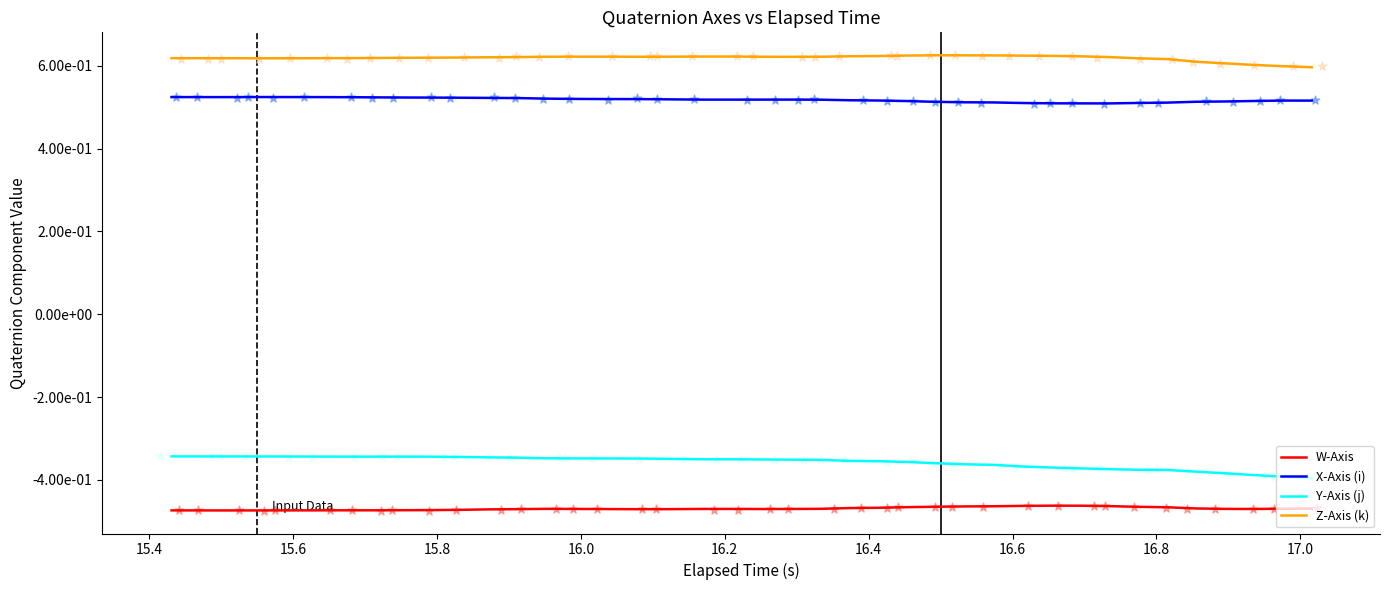

Which series has the largest total across all categories?

Z-Axis (k)